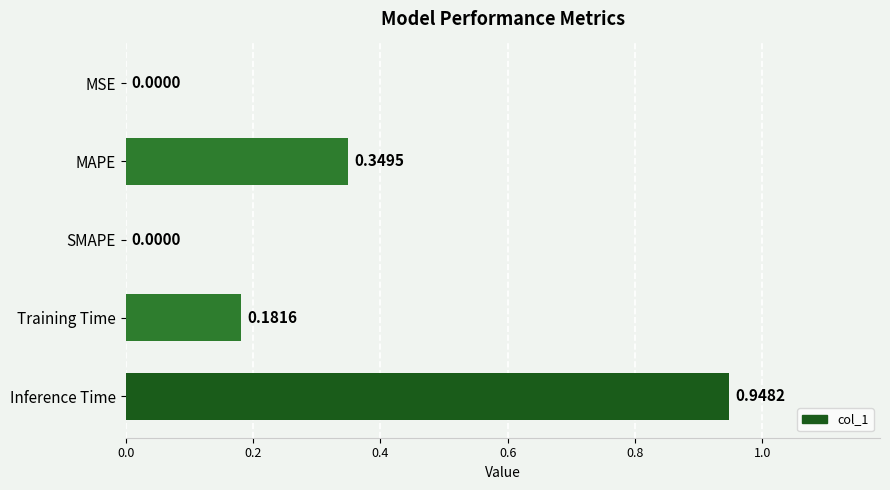

What is the change in value from MAPE to Inference Time?

+0.6